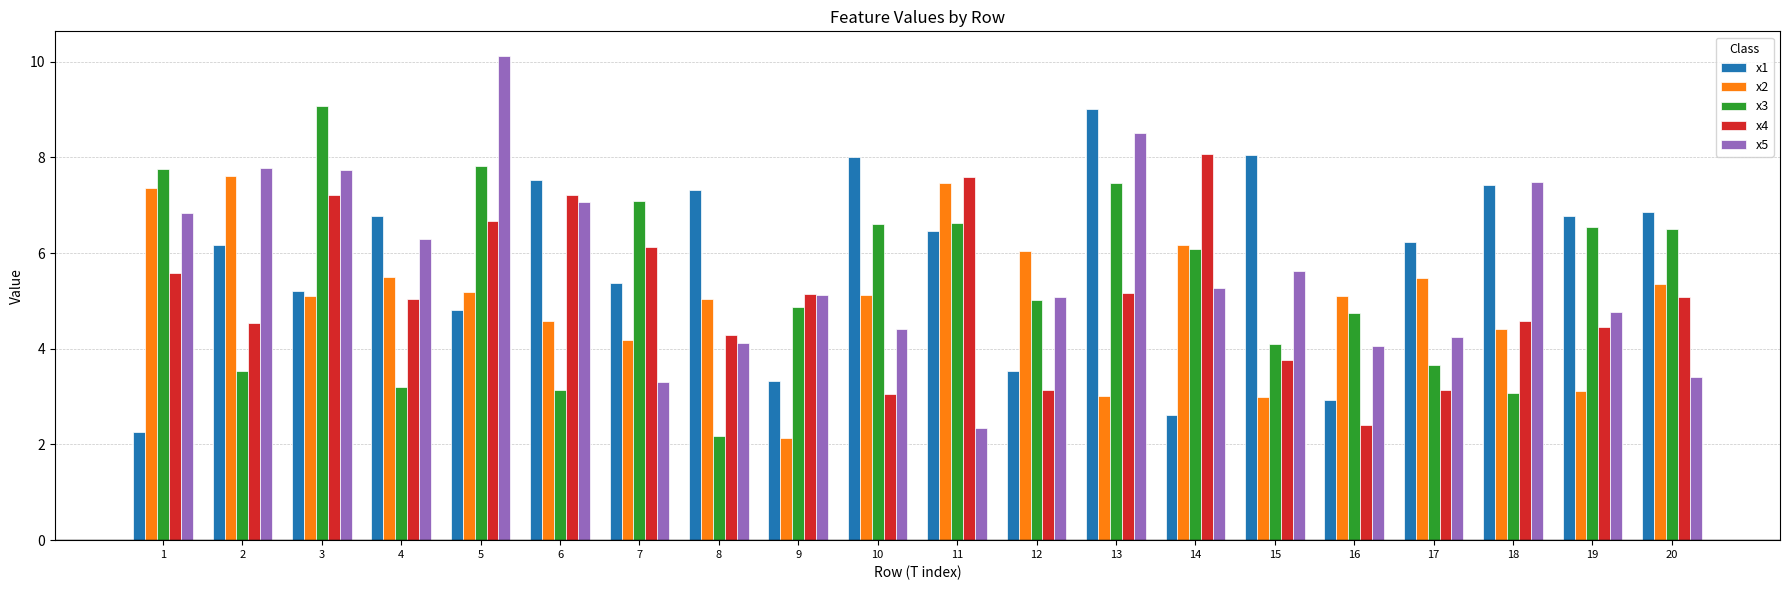

At 10, list the series in order from smallest to largest.

x4, x5, x2, x3, x1